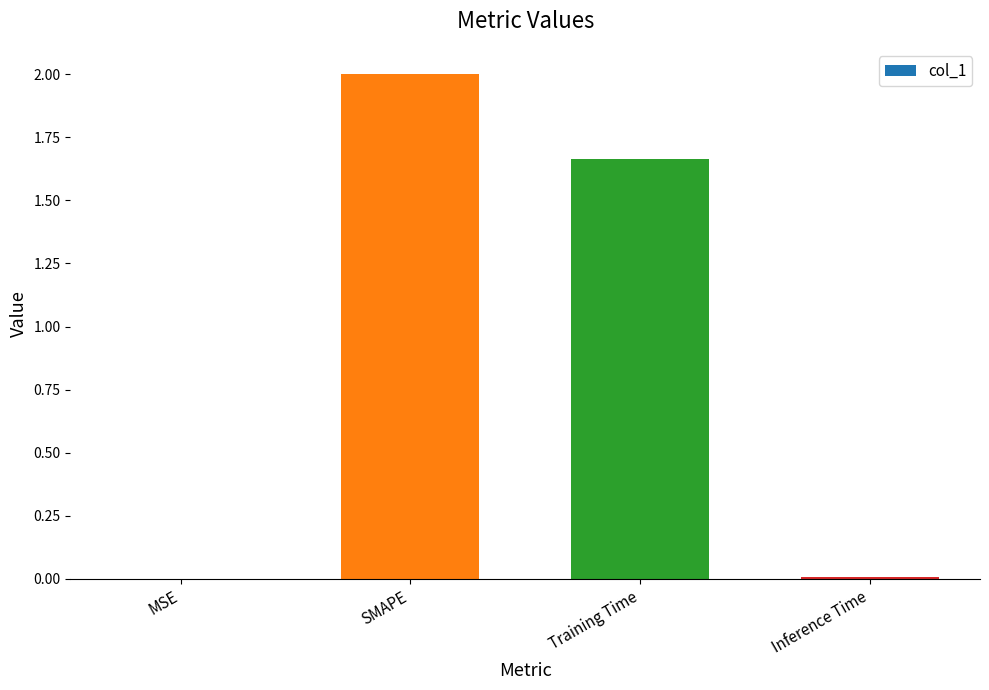

Count the number of data series in this chart.

1